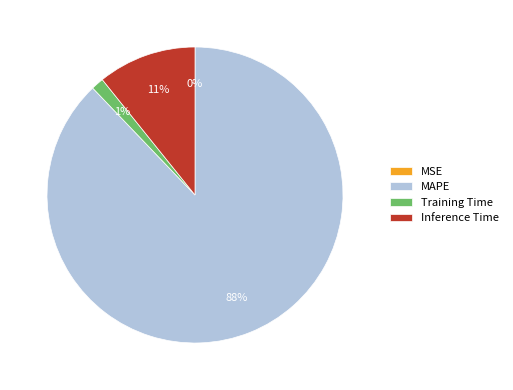

Is it true that Training Time is 1% of the pie?

True